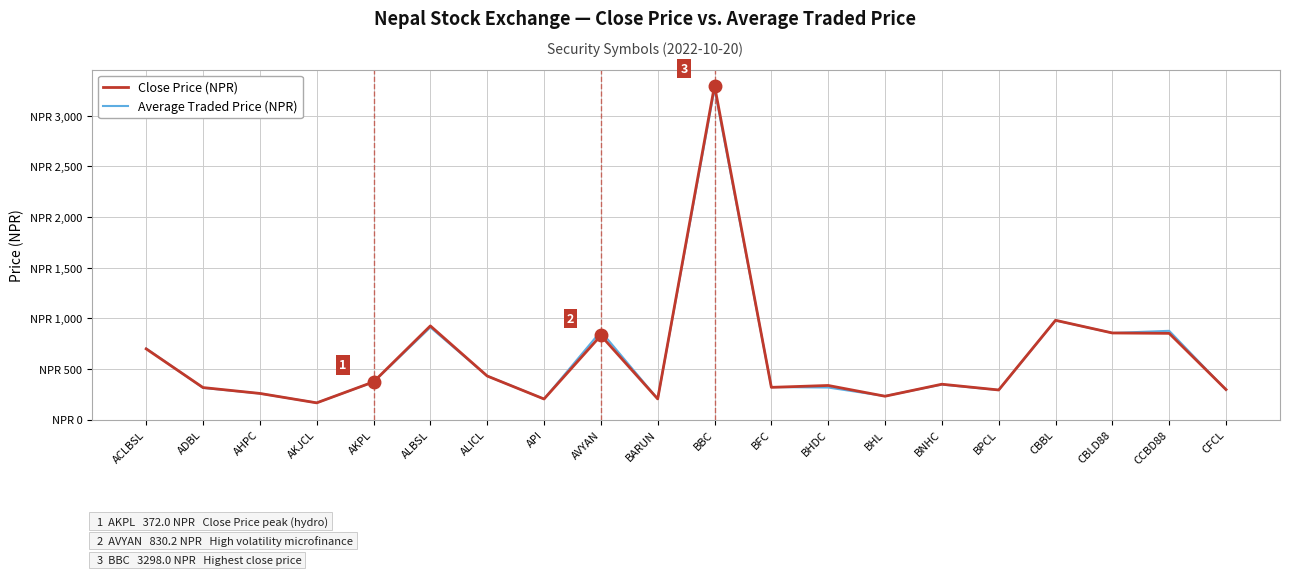

Where do Close Price (NPR) and Average Traded Price (NPR) first cross each other?

ACLBSL and ADBL